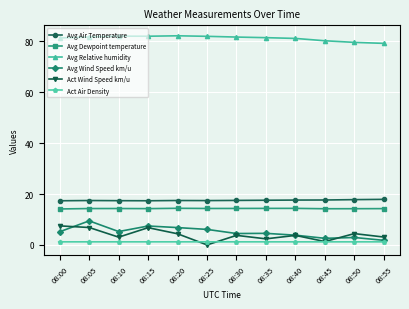

True or false: Avg Wind Speed km/u has more than 0 interior local peaks.

True